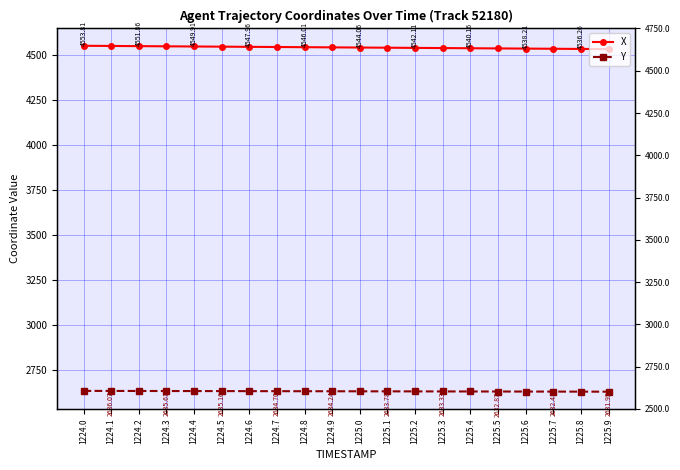

Is it true that Y equals 2632.6 at 1225.6?

True